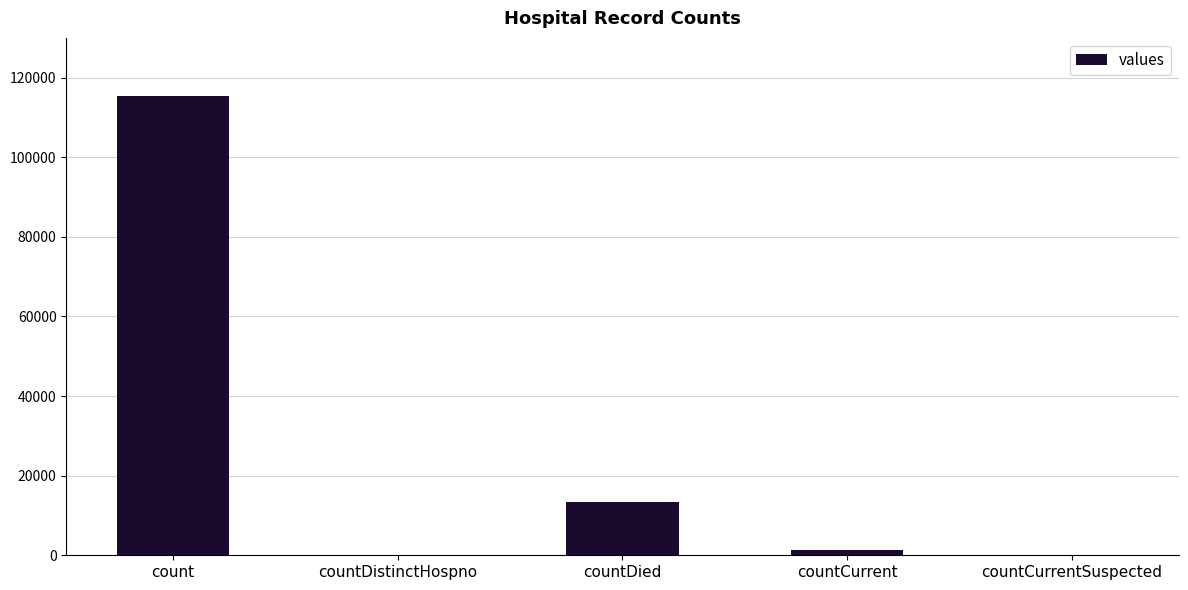

What is the greatest value displayed?

115379